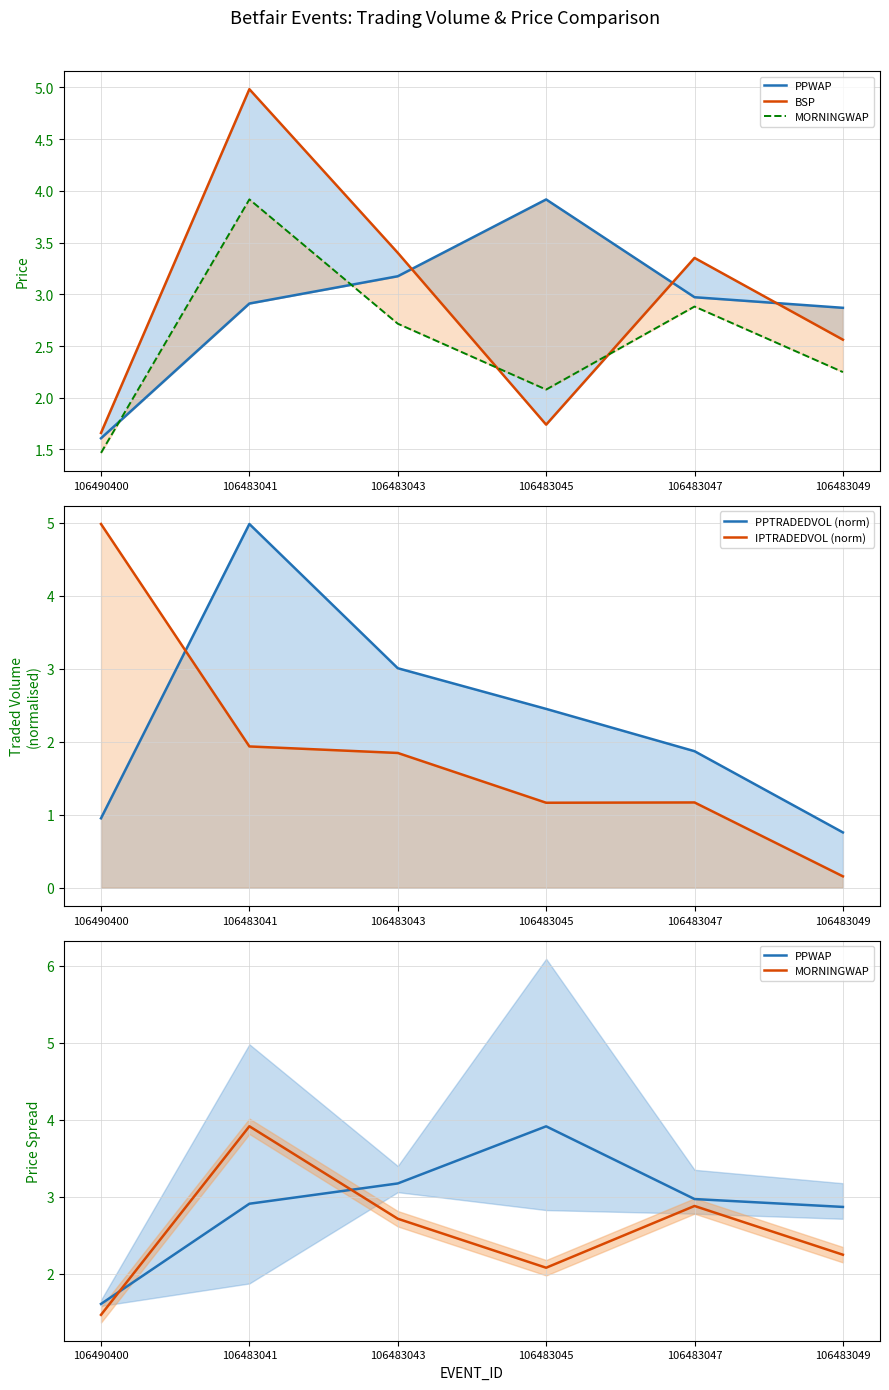

Which series changed the most between 106483041 and 106483043?

PPTRADEDVOL (norm)